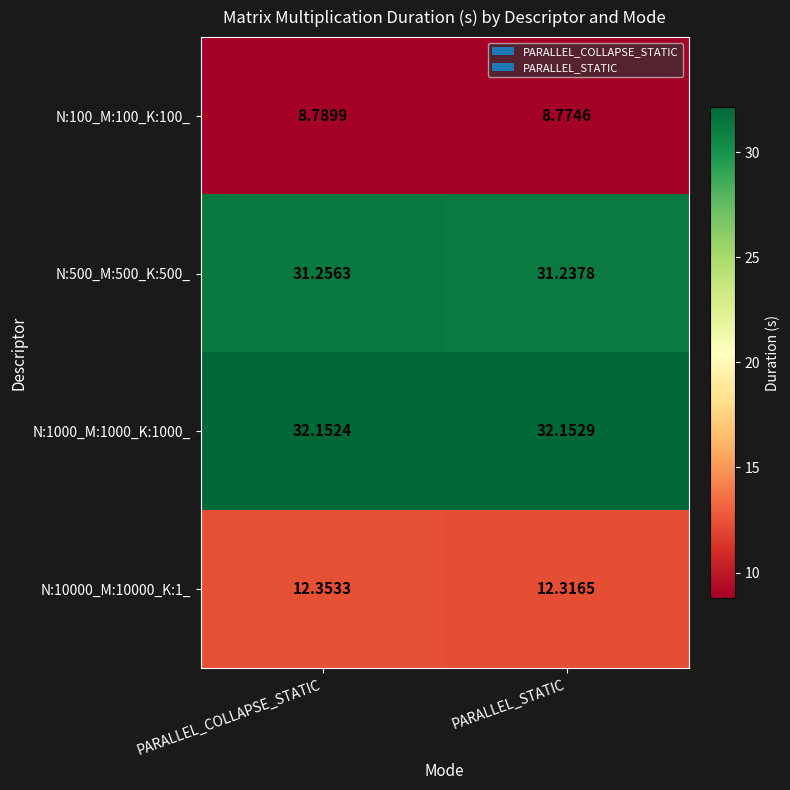

At which category is the sum across all series the highest?

PARALLEL_COLLAPSE_STATIC